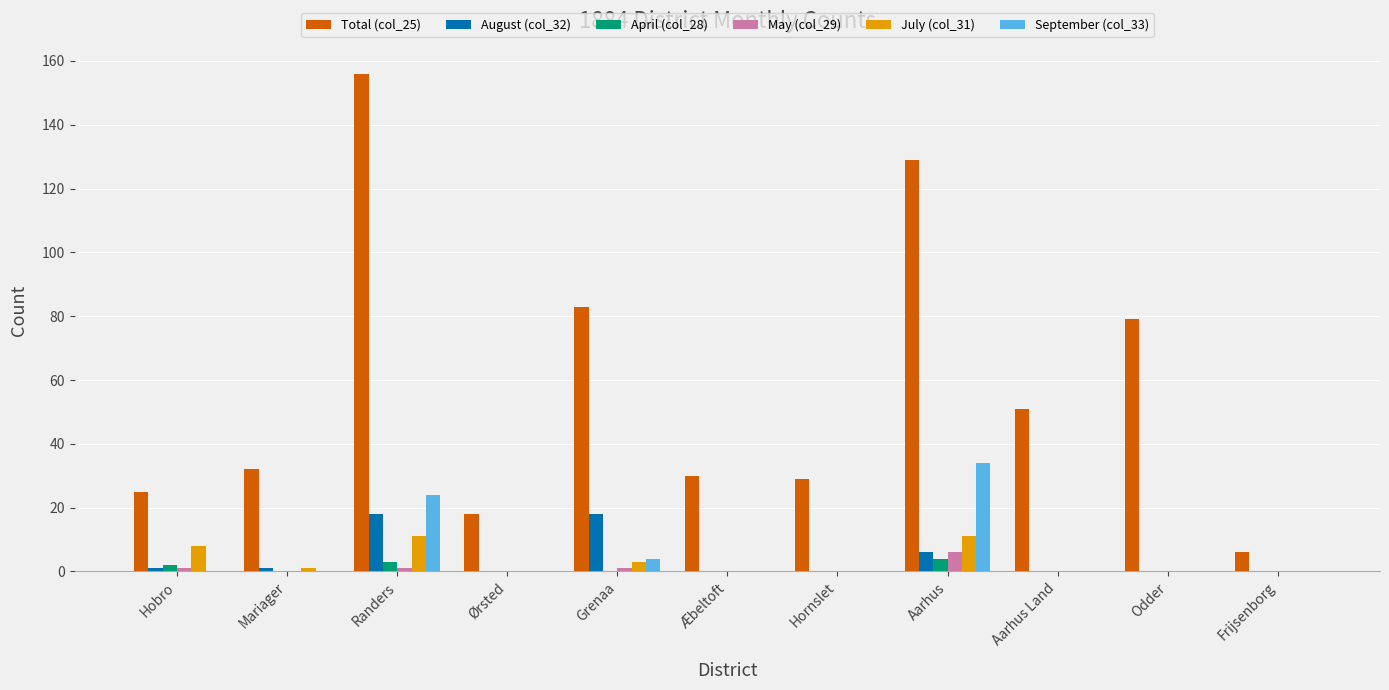

What are all the series names shown in the legend?

Total (col_25), August (col_32), April (col_28), May (col_29), July (col_31), September (col_33)